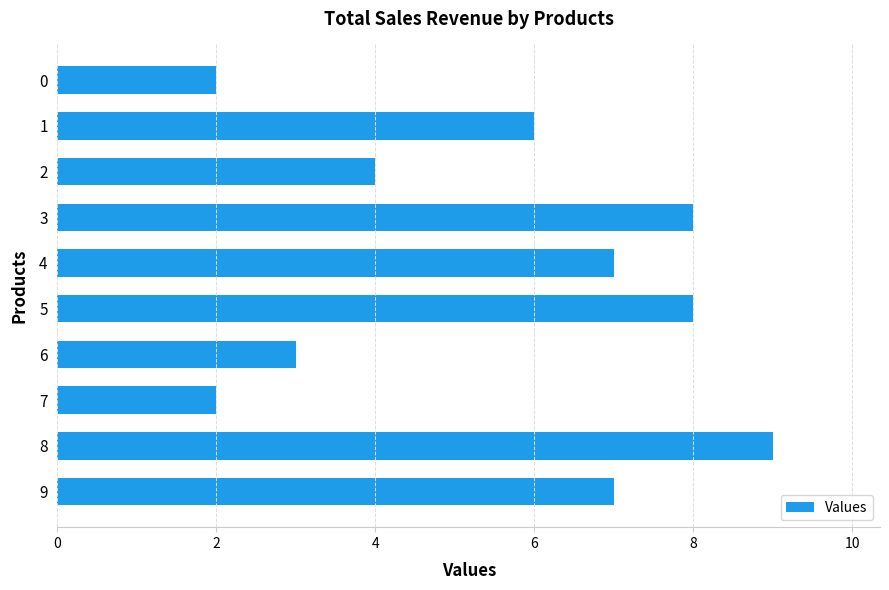

What is the average value?

6